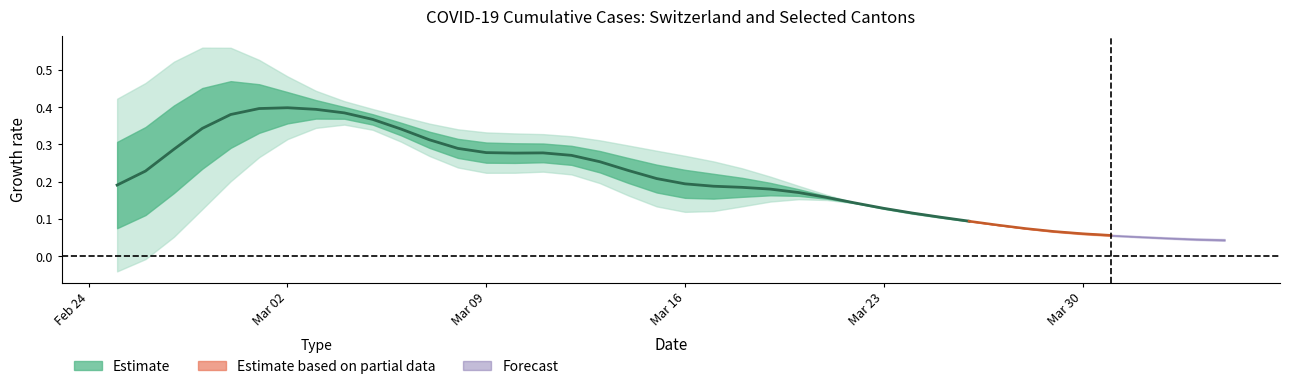

Is it true that the value at Mar 09 is 0.3?

True